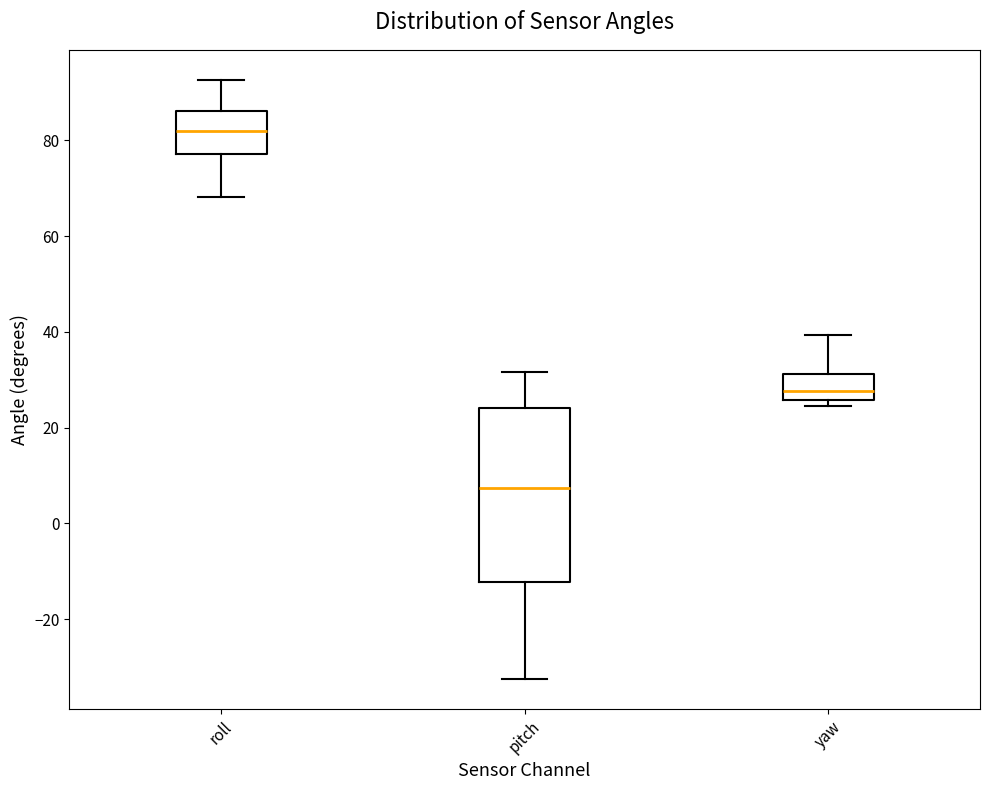

Where does the upper whisker of the box for pitch end on the y-axis? The values are not printed on the chart, so give them approximately, as read against the axis.

32